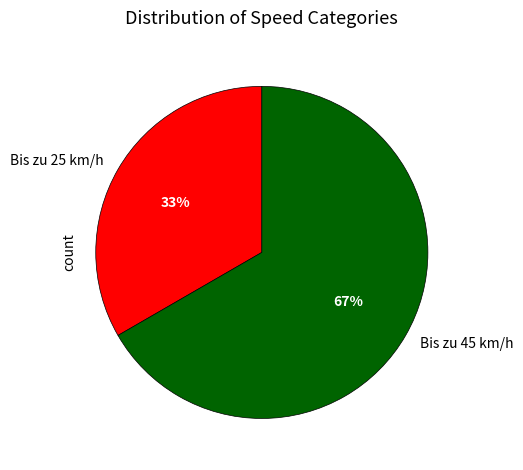

To the nearest percent, what is the average slice percentage?

50%